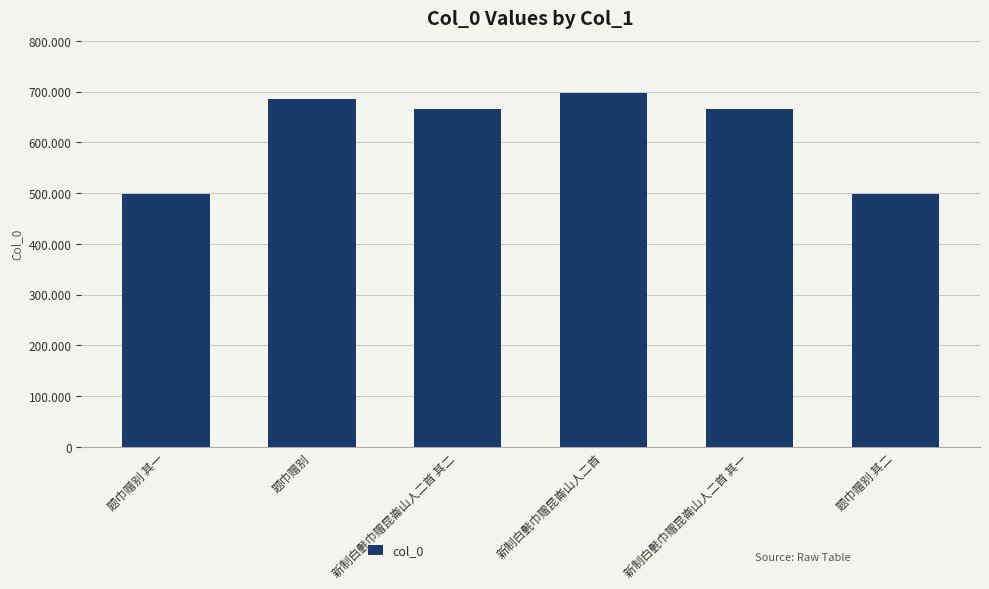

At which category does the chart reach its minimum across all series?

题巾赠别 其一